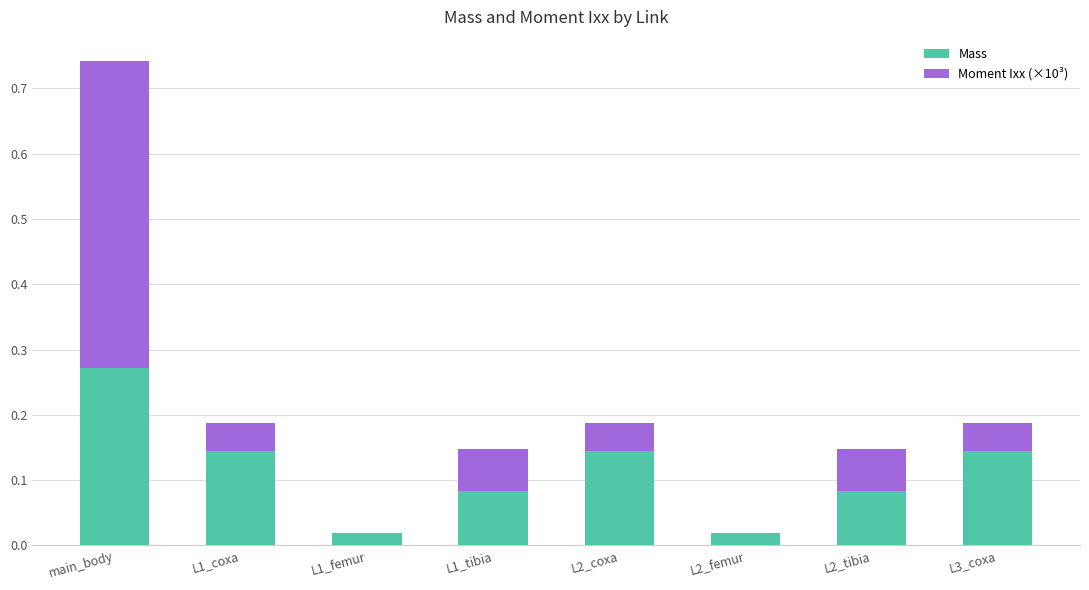

At which label does Mass reach its peak?

main_body